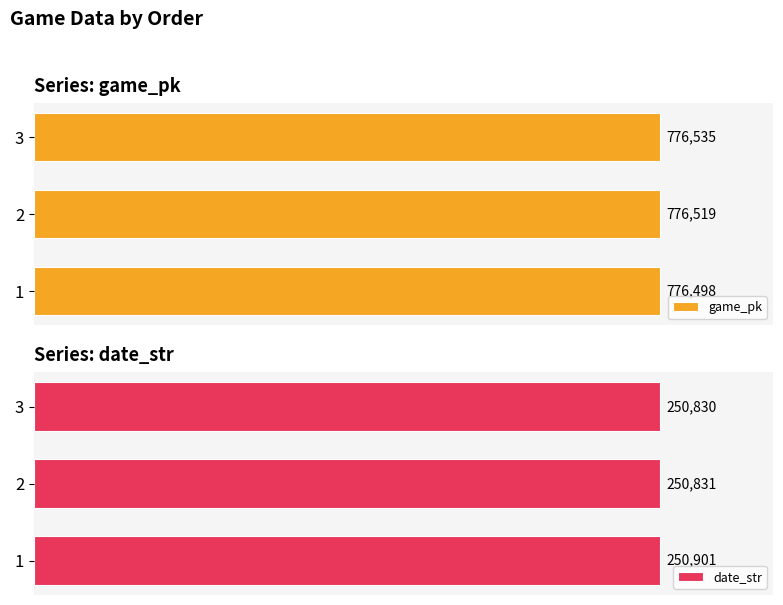

Between 1 and 3, which series saw the biggest shift?

date_str